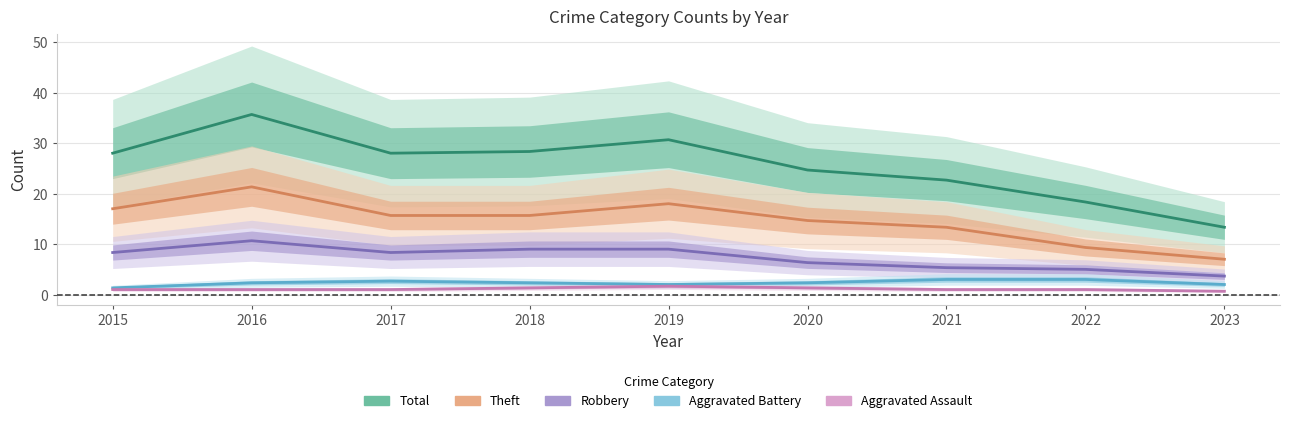

What are all the series names shown in the legend?

Total, Theft, Robbery, Aggravated Battery, Aggravated Assault